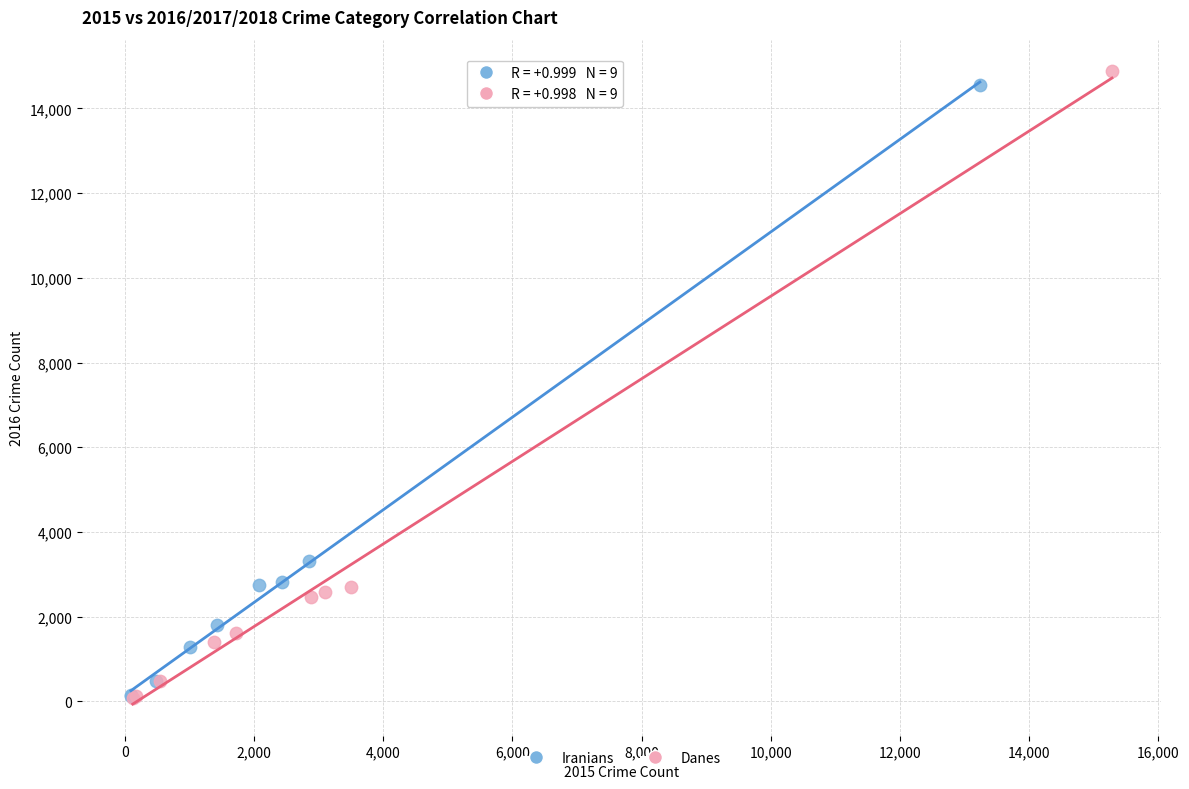

Which series has the widest spread of Y values?

Danes